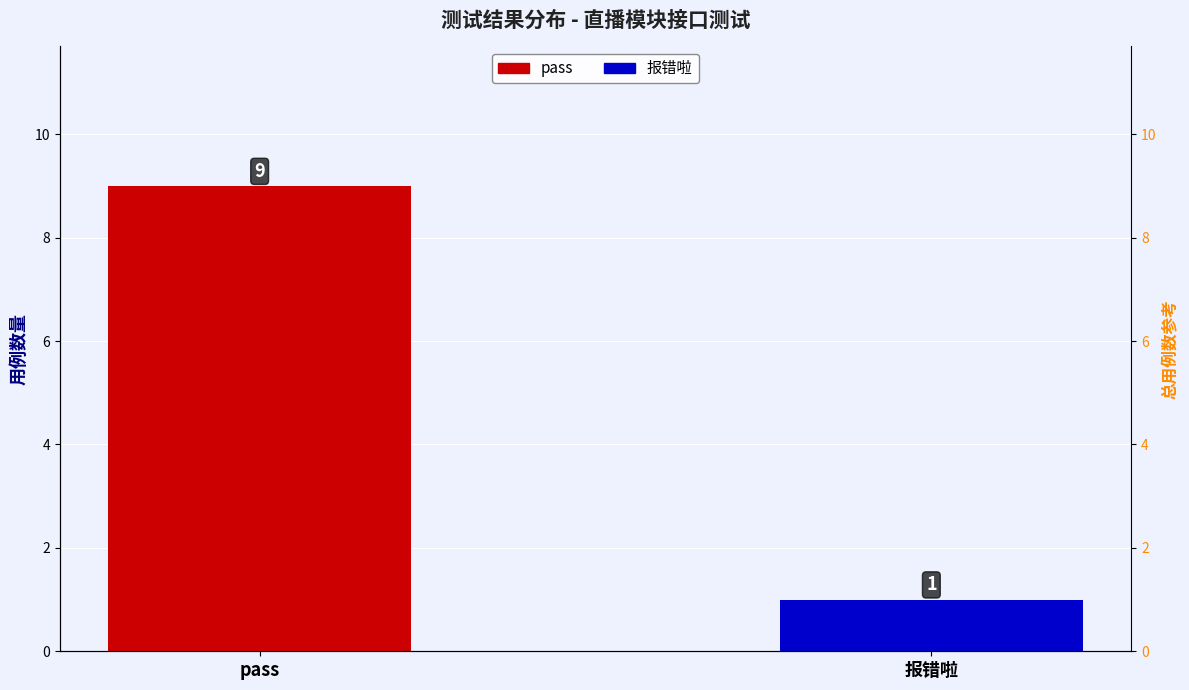

Are the bars grouped side by side (vs. stacked)?

No